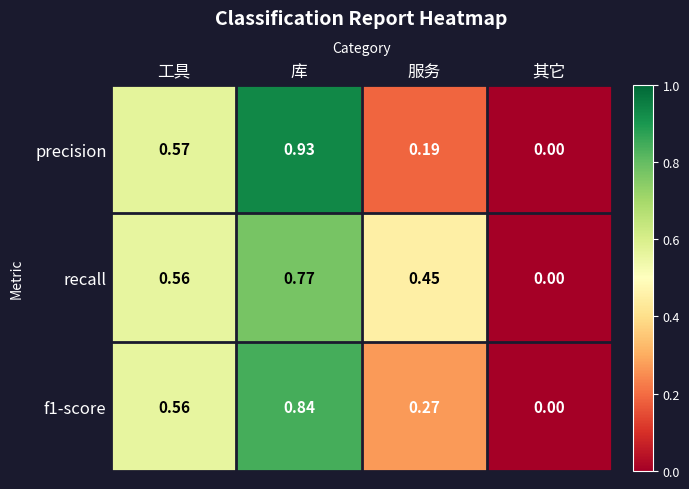

Which series changed the most between 库 and 服务?

precision